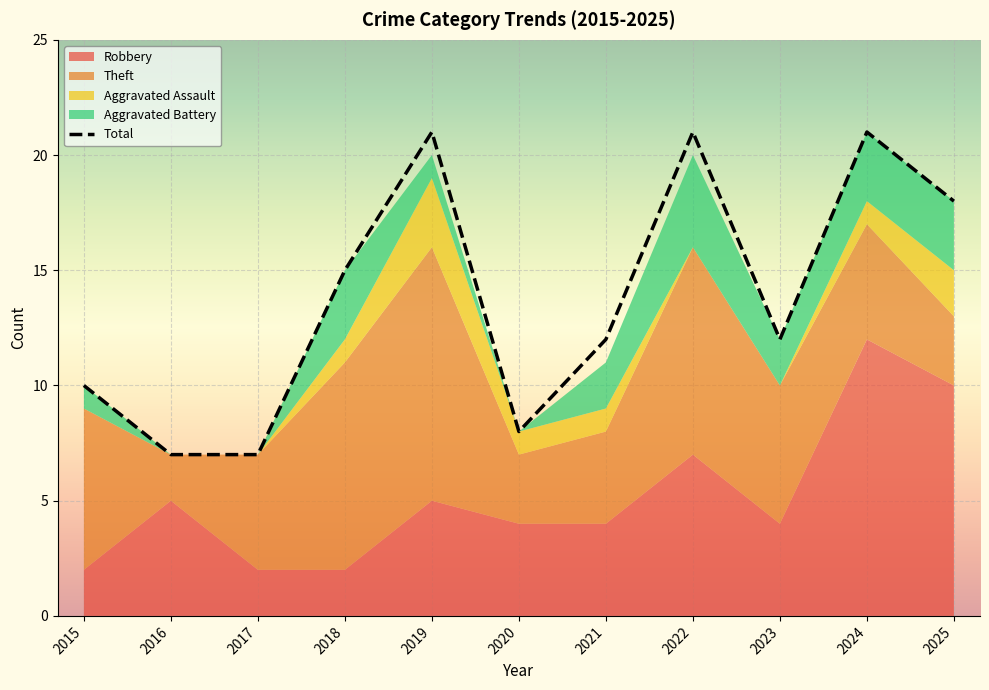

What is the highest value of the Theft series?

11